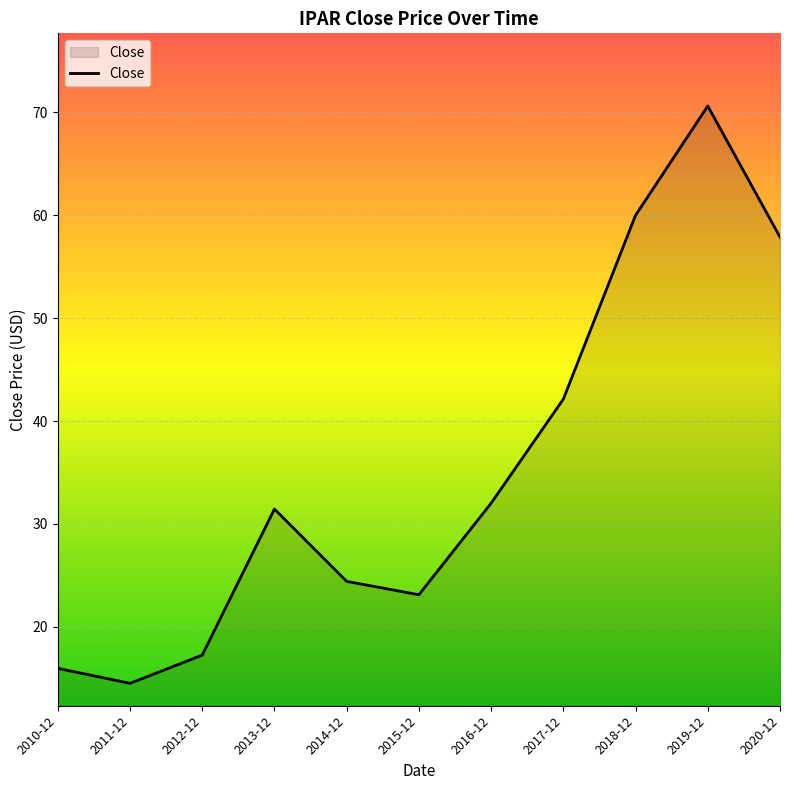

What is the ratio of the value at 2019-12 to the value at 2015-12?

3.1